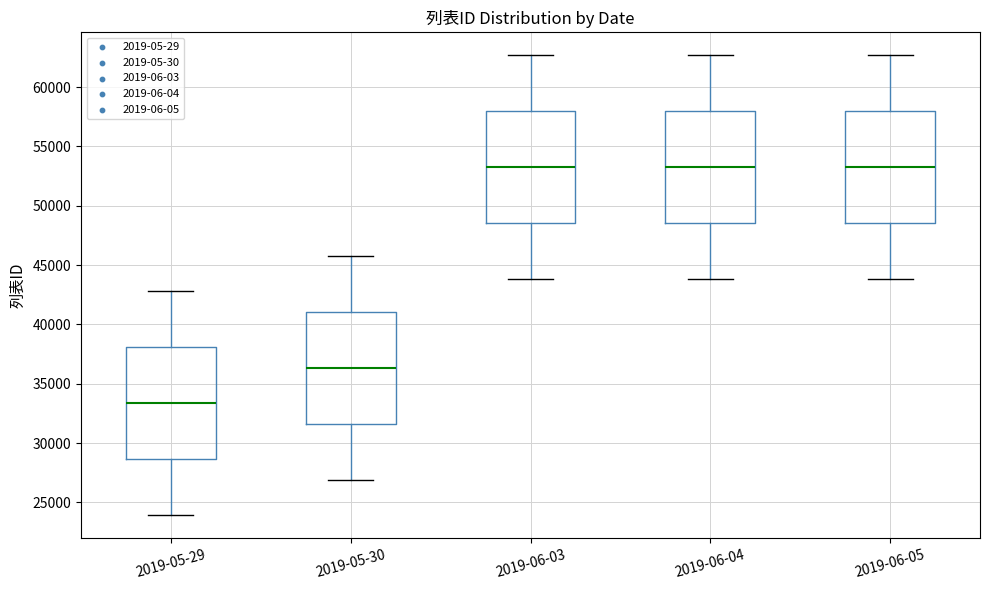

Where is the upper edge of the box for 2019-06-04 on the y-axis? The values are not printed on the chart, so give them approximately, as read against the axis.

58000